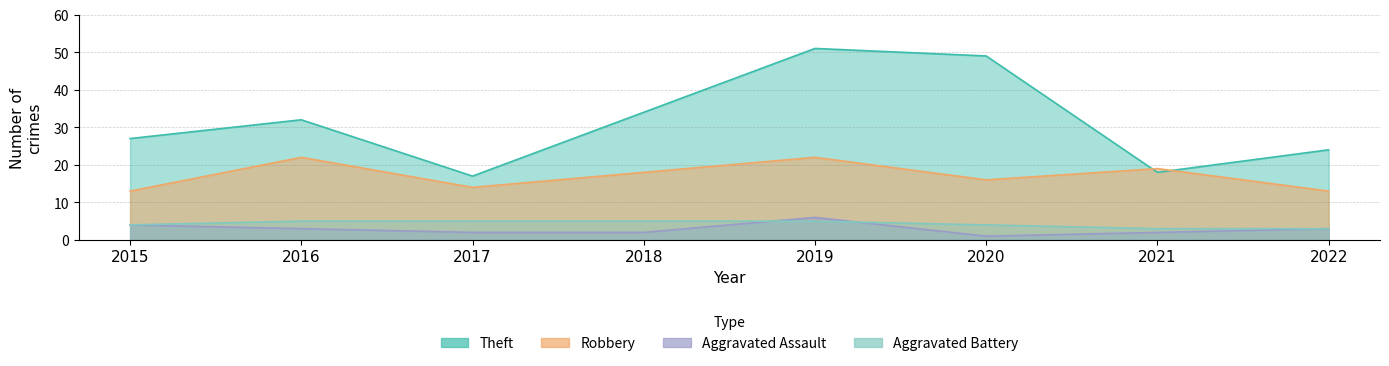

What is the sum of all Aggravated Assault values?

23